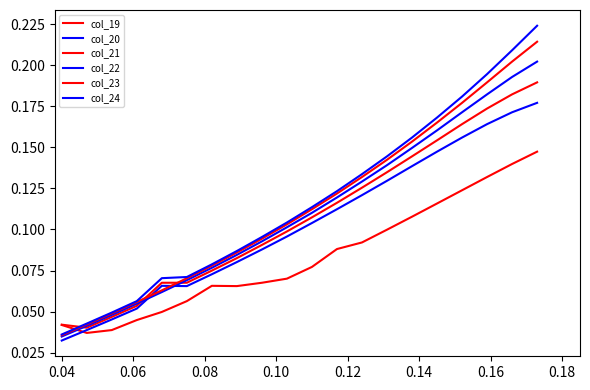

Does the chart have visible grid lines?

No